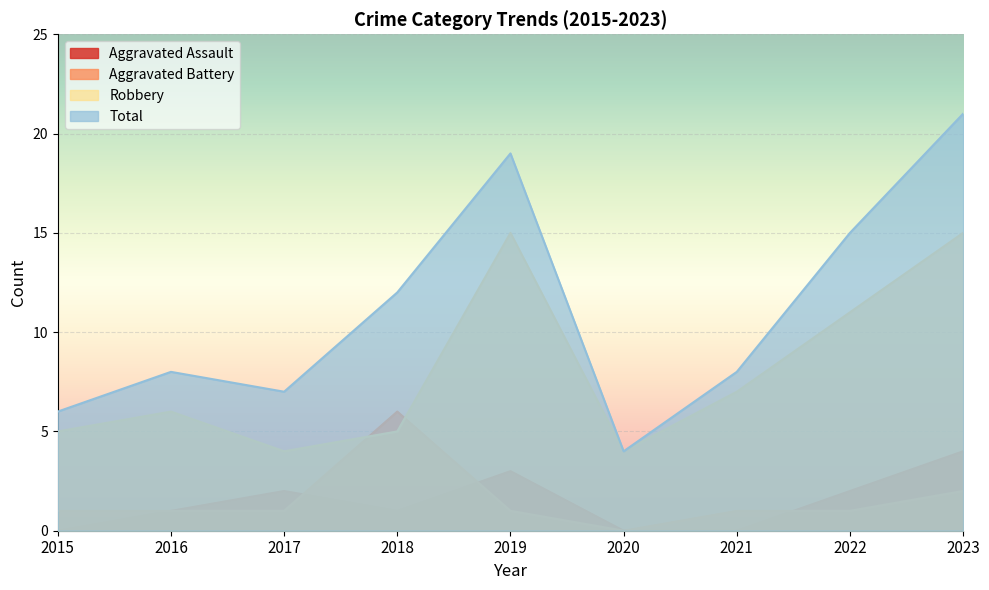

How many interior local valleys does the Aggravated Battery series have?

1